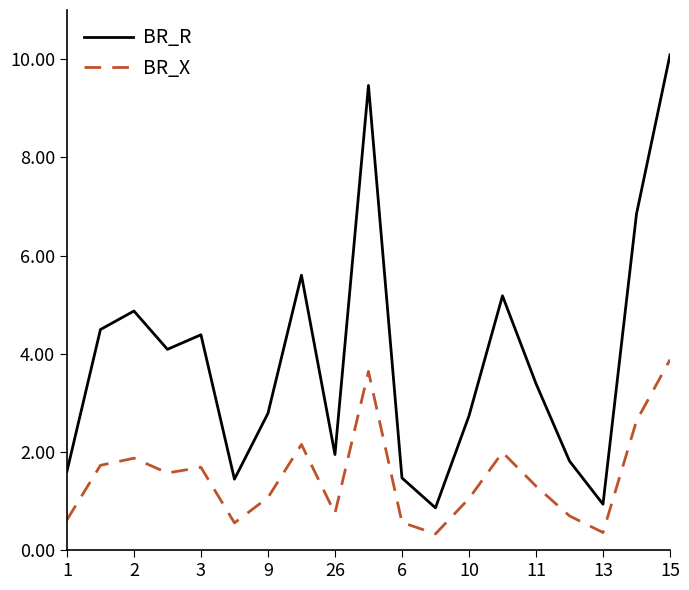

What is the smallest value displayed?

0.3